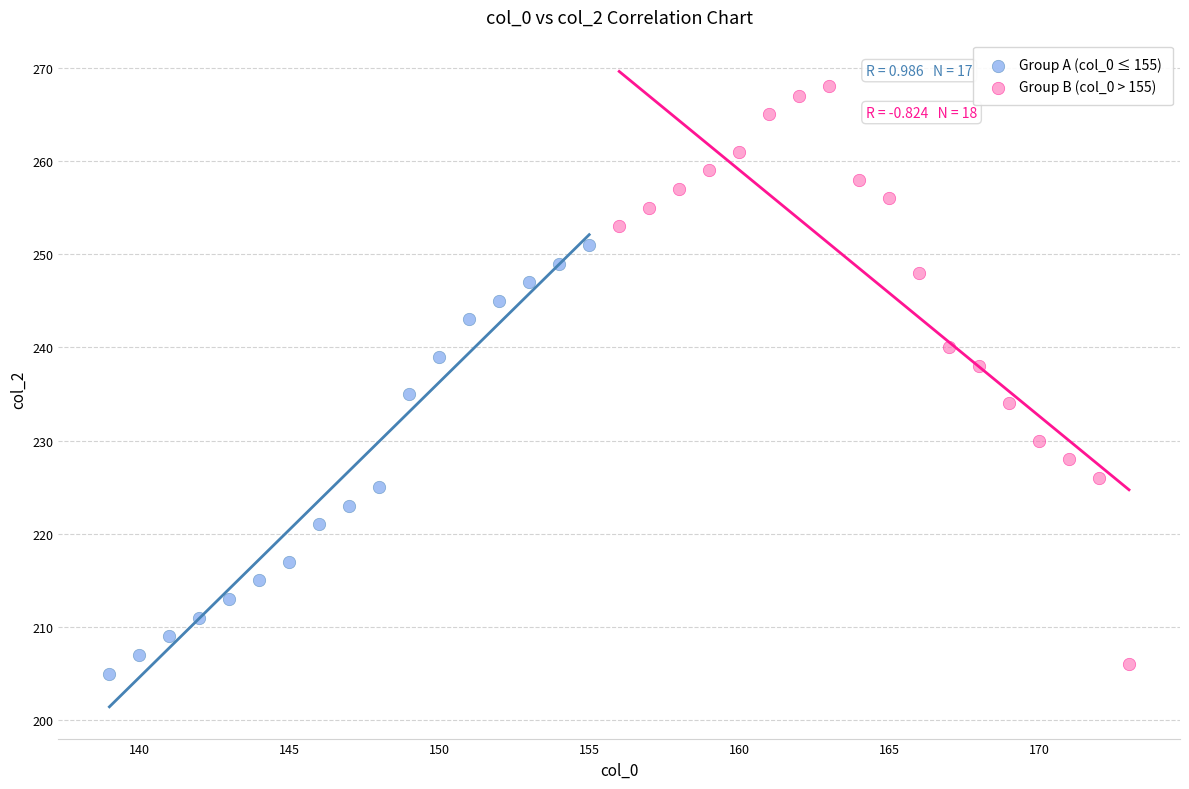

Which series contains the highest Y value?

Group B (col_0 > 155)